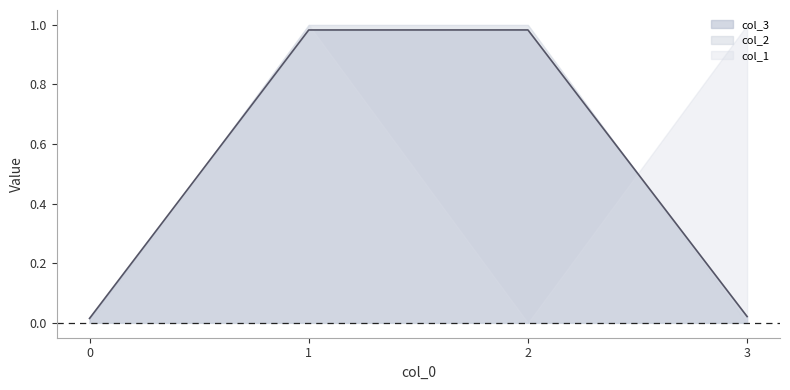

What is the sum of all col_3 values?

2.0